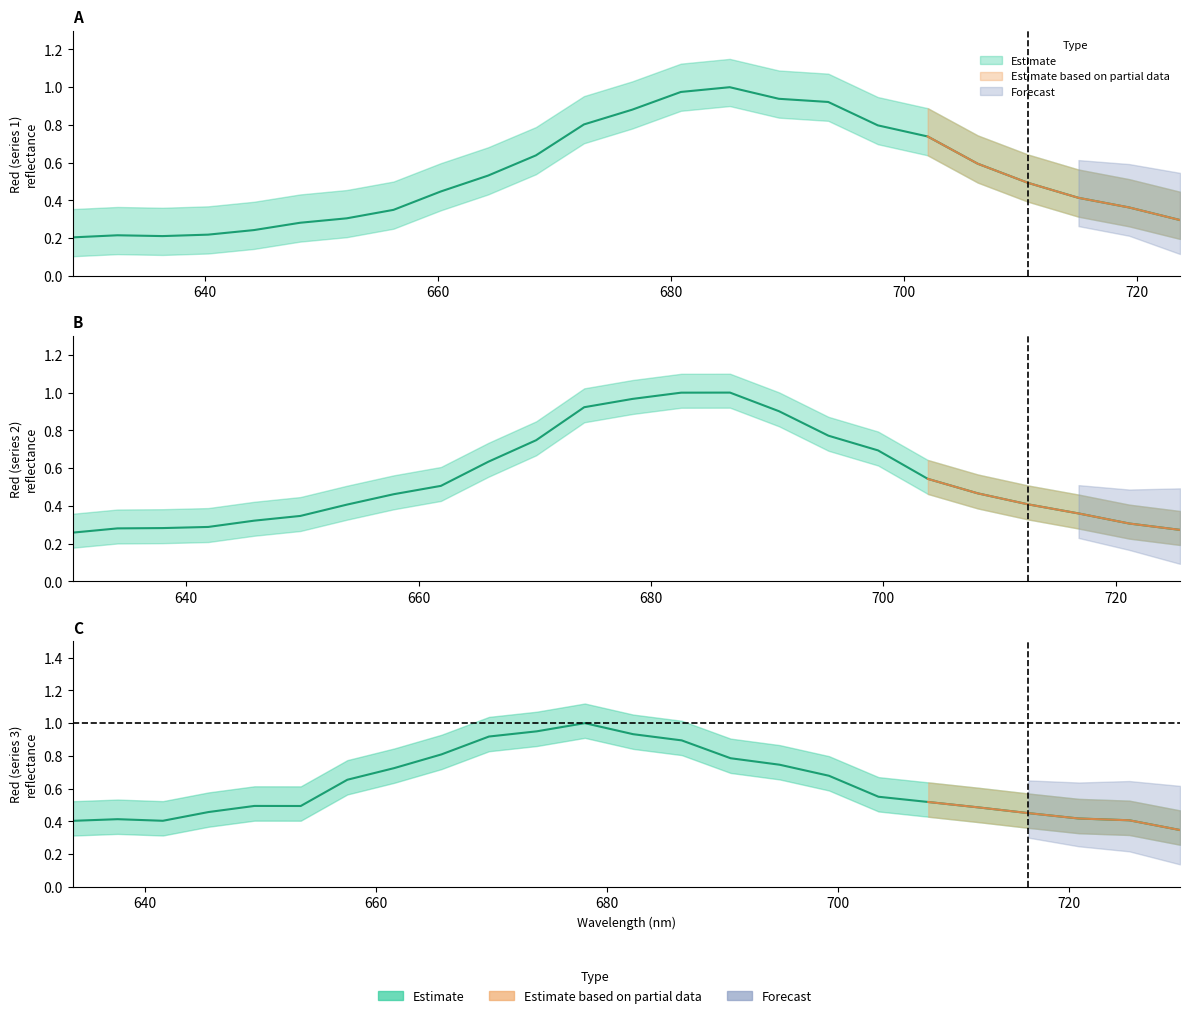

What is the value of the Red_col1 point at the 22nd from the left?

0.4